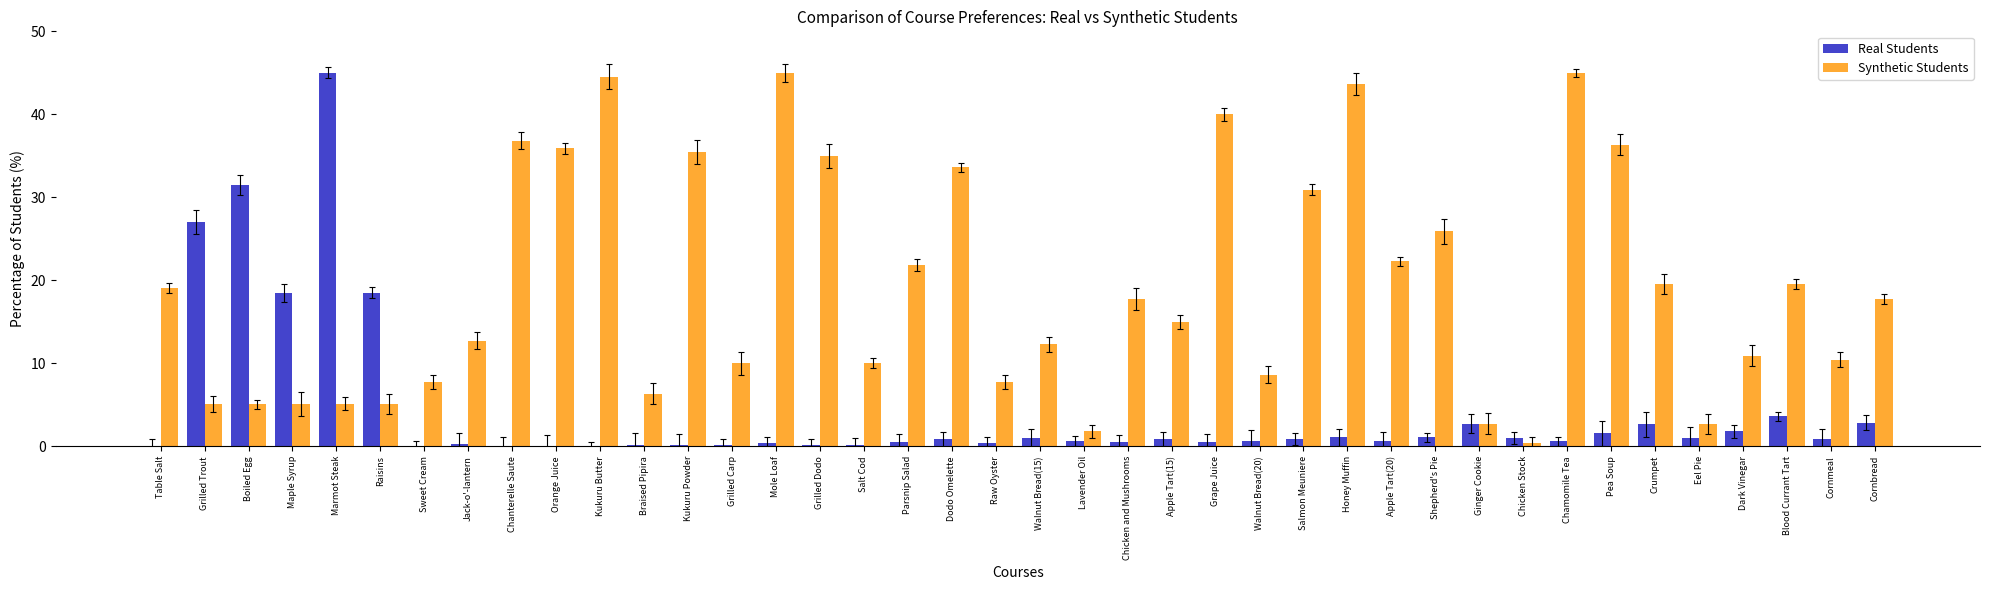

What is the sum of all Synthetic Students values?

771.0